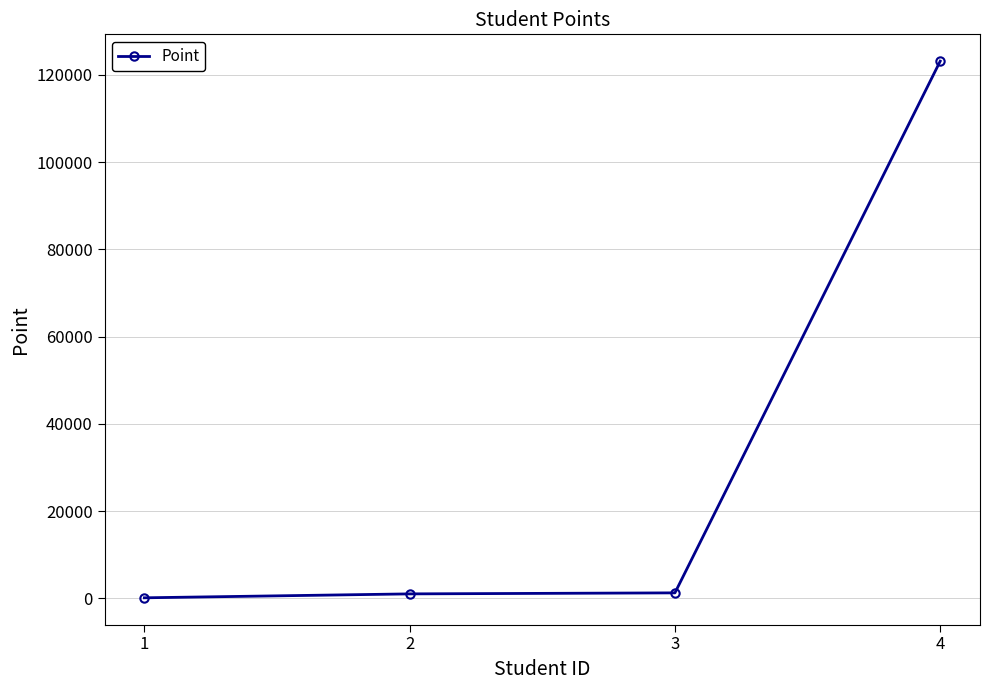

Is this an area chart (filled region under the line)?

No